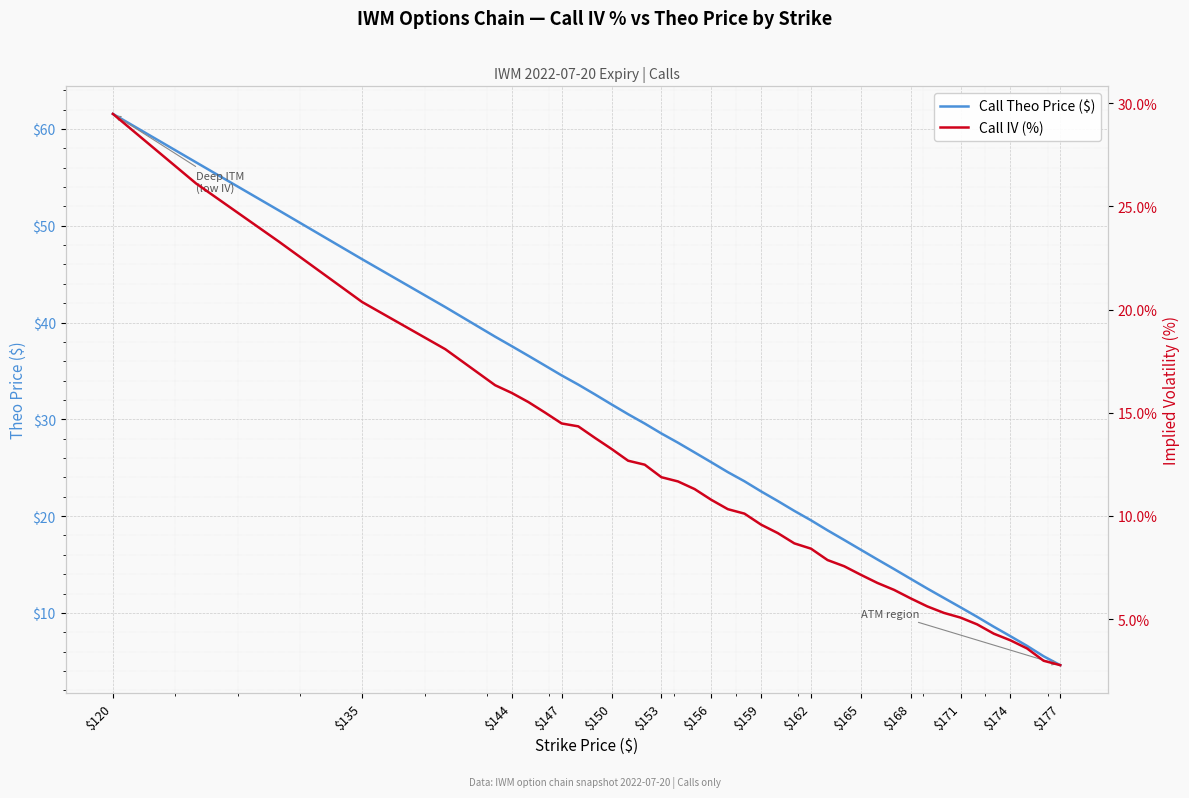

What is the lowest value of the Call Theo Price ($) series?

4.6